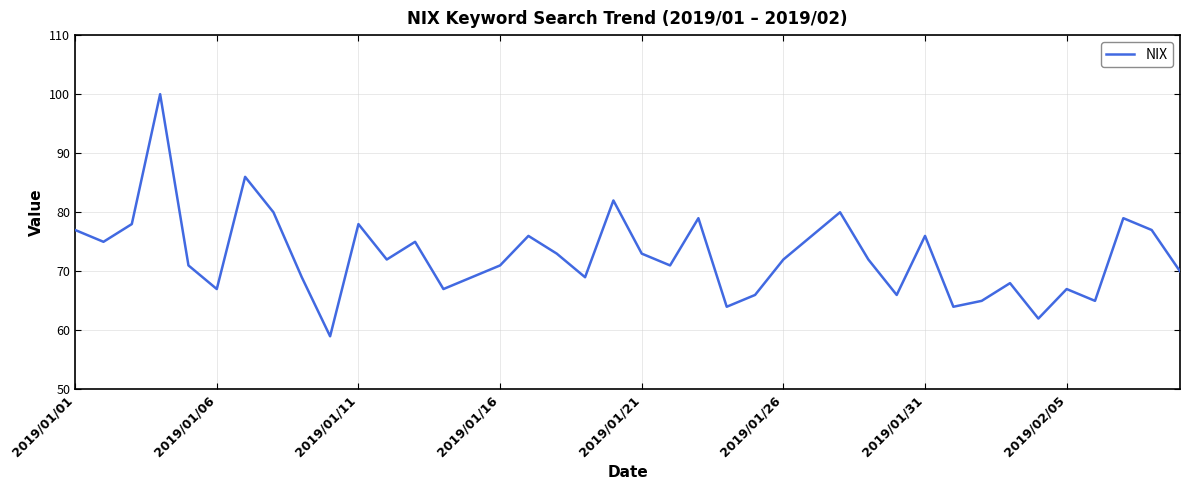

What is the smallest value displayed?

59